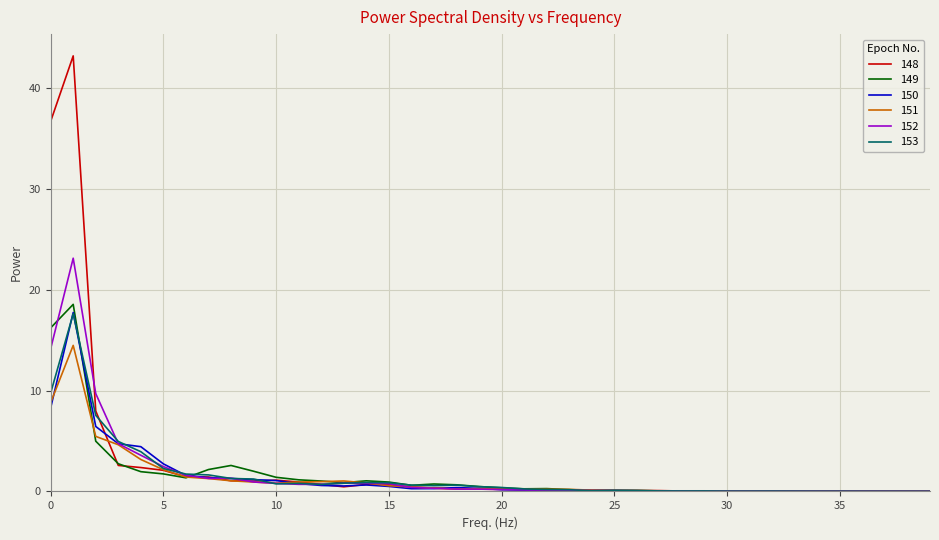

Which series has the largest range (max minus min)?

148